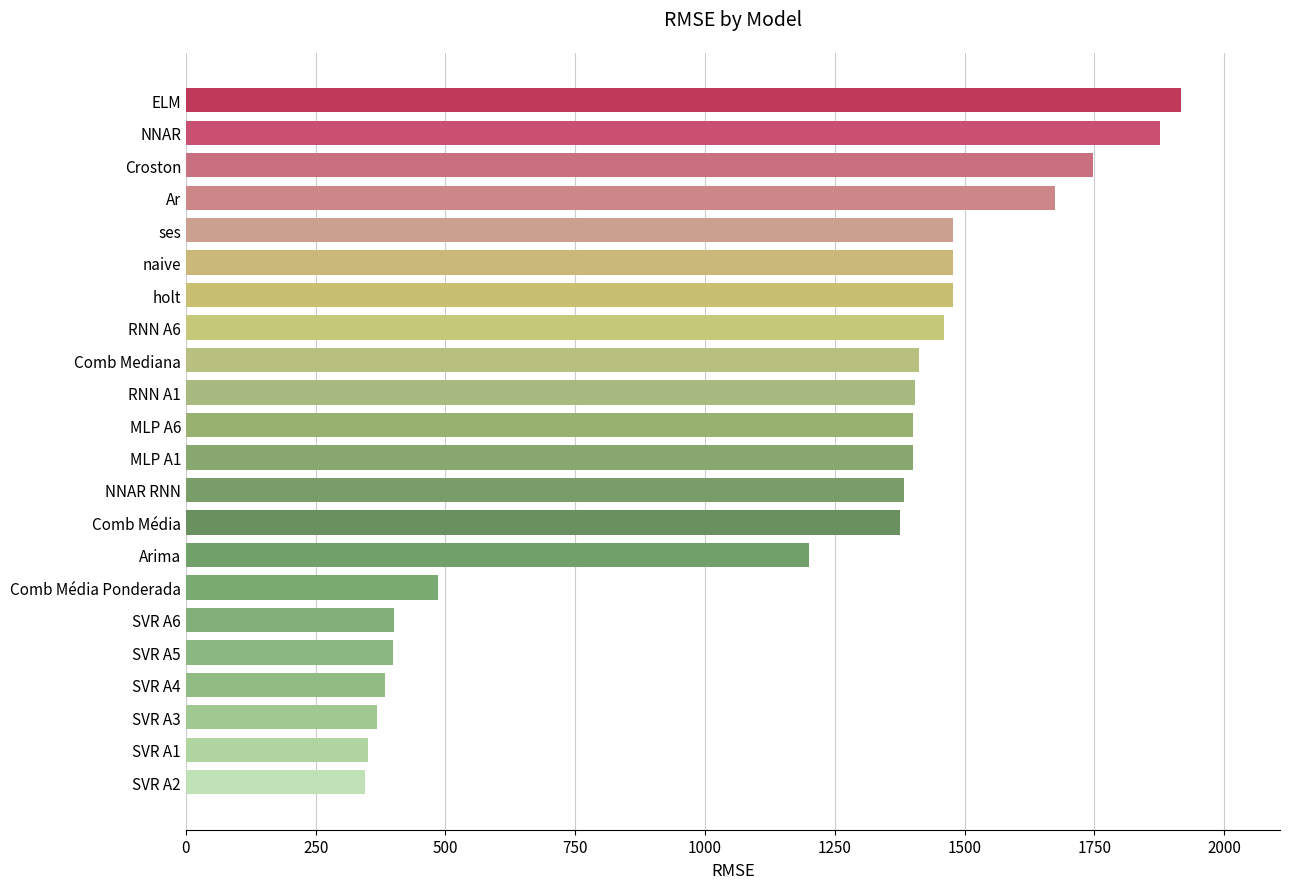

What is the value of the 22nd bar from the top?

345.5